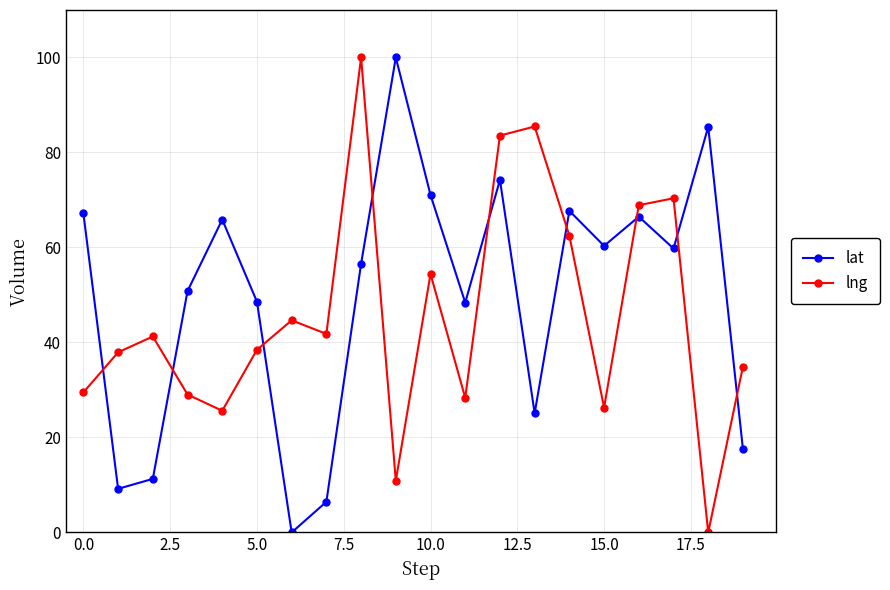

How many interior local valleys does the lat series have?

6